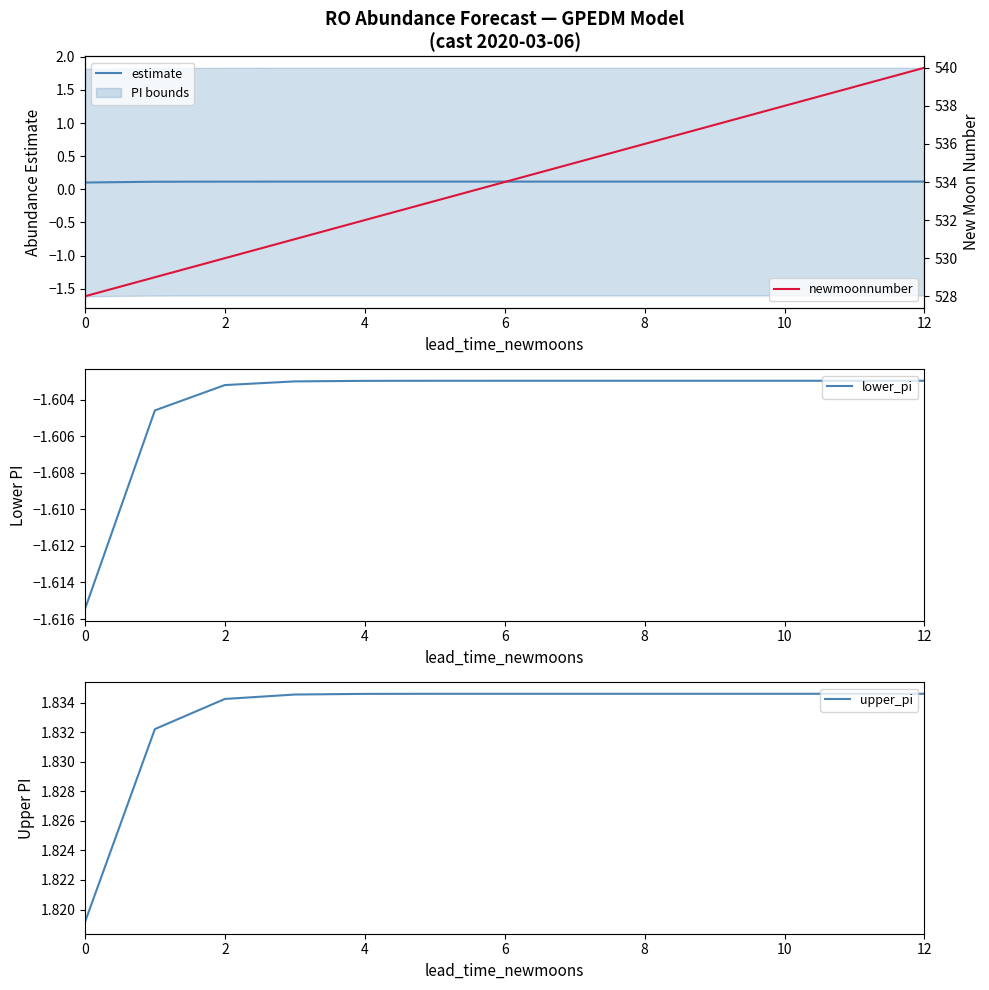

How many lines are shown in the chart?

4